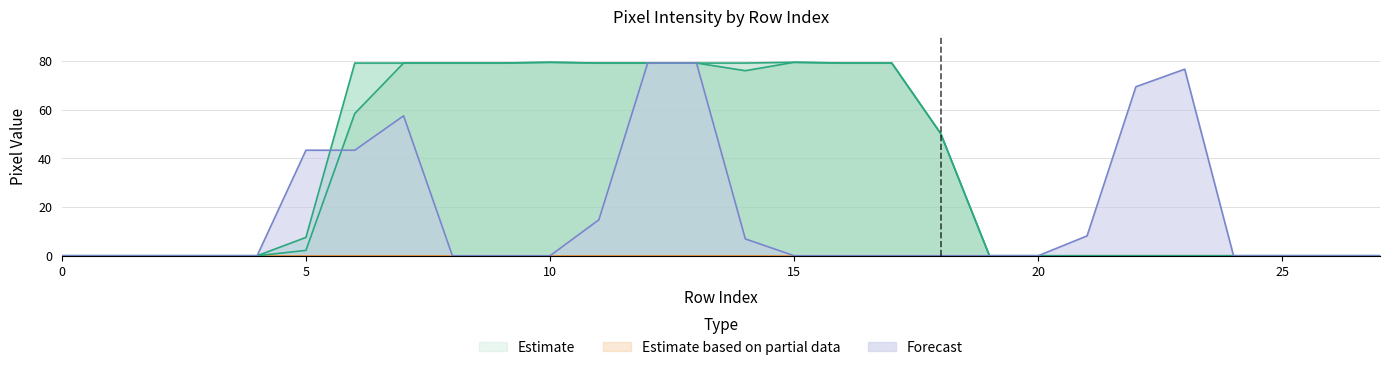

What is the difference between the maximum and second lowest values in the col_10 series?

79.4